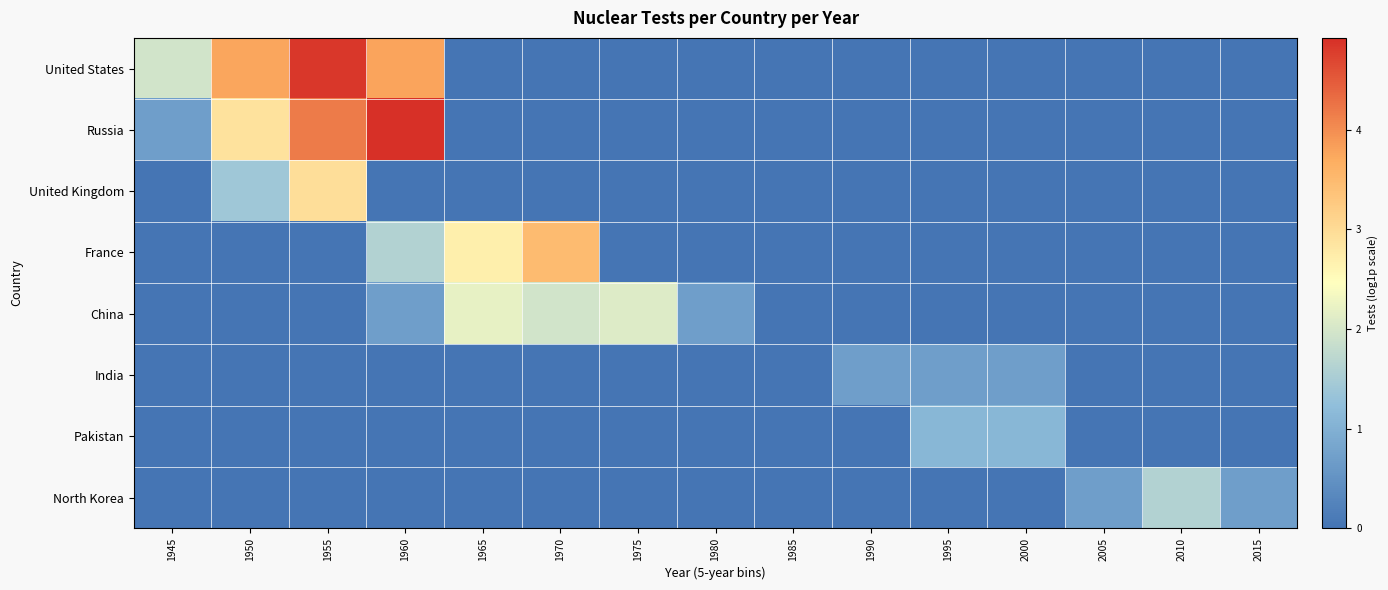

Reading left to right, extract all data points from this chart.

United States: 1945=1.9	1950=3.8	1955=4.8	1960=3.8	1965=0.0	1970=0.0	1975=0.0	1980=0.0	1985=0.0	1990=0.0	1995=0.0	2000=0.0	2005=0.0	2010=0.0	2015=0.0
Russia: 1945=0.7	1950=2.9	1955=4.2	1960=4.9	1965=0.0	1970=0.0	1975=0.0	1980=0.0	1985=0.0	1990=0.0	1995=0.0	2000=0.0	2005=0.0	2010=0.0	2015=0.0
United Kingdom: 1945=0.0	1950=1.4	1955=2.9	1960=0.0	1965=0.0	1970=0.0	1975=0.0	1980=0.0	1985=0.0	1990=0.0	1995=0.0	2000=0.0	2005=0.0	2010=0.0	2015=0.0
France: 1945=0.0	1950=0.0	1955=0.0	1960=1.6	1965=2.7	1970=3.5	1975=0.0	1980=0.0	1985=0.0	1990=0.0	1995=0.0	2000=0.0	2005=0.0	2010=0.0	2015=0.0
China: 1945=0.0	1950=0.0	1955=0.0	1960=0.7	1965=2.2	1970=1.9	1975=2.1	1980=0.7	1985=0.0	1990=0.0	1995=0.0	2000=0.0	2005=0.0	2010=0.0	2015=0.0
India: 1945=0.0	1950=0.0	1955=0.0	1960=0.0	1965=0.0	1970=0.0	1975=0.0	1980=0.0	1985=0.0	1990=0.7	1995=0.7	2000=0.7	2005=0.0	2010=0.0	2015=0.0
Pakistan: 1945=0.0	1950=0.0	1955=0.0	1960=0.0	1965=0.0	1970=0.0	1975=0.0	1980=0.0	1985=0.0	1990=0.0	1995=1.1	2000=1.1	2005=0.0	2010=0.0	2015=0.0
North Korea: 1945=0.0	1950=0.0	1955=0.0	1960=0.0	1965=0.0	1970=0.0	1975=0.0	1980=0.0	1985=0.0	1990=0.0	1995=0.0	2000=0.0	2005=0.7	2010=1.6	2015=0.7